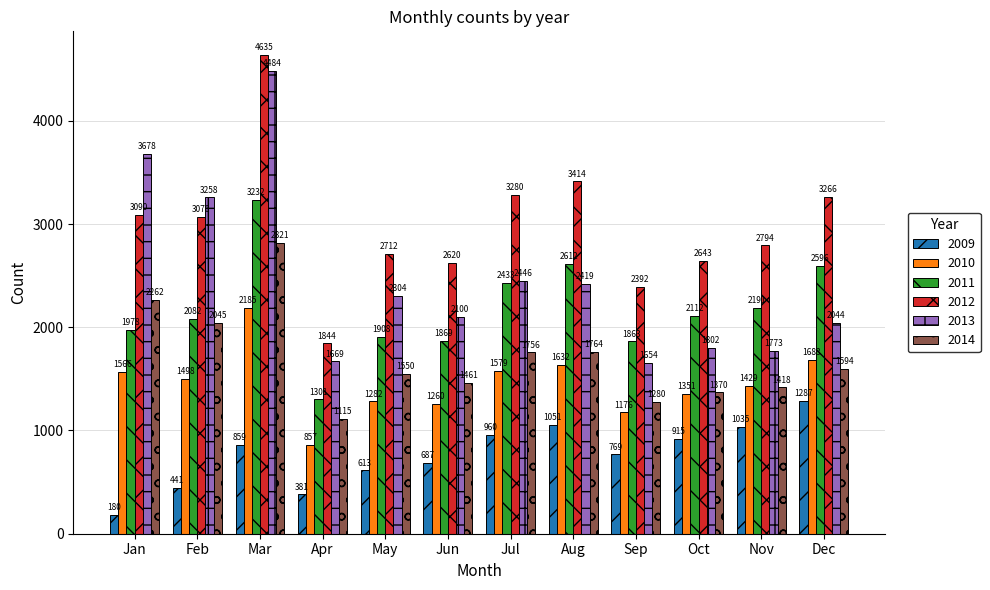

What is the difference between the highest and lowest values at Jun?

1933